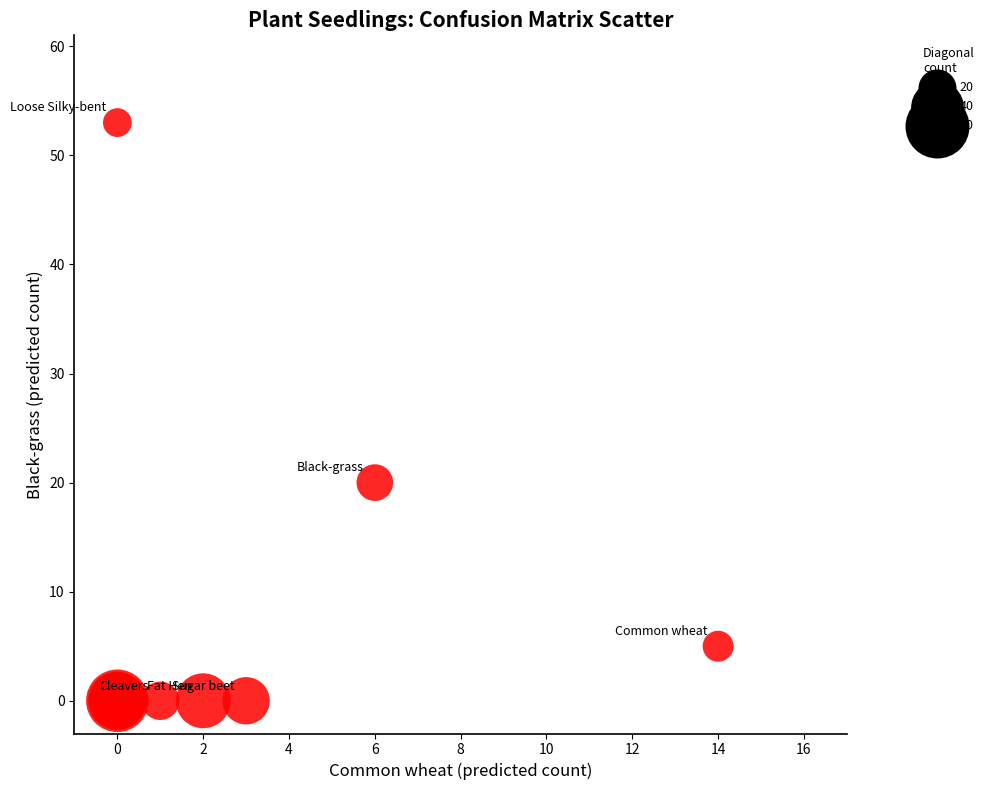

What Y value in the scatter plot is closest to 26?

20